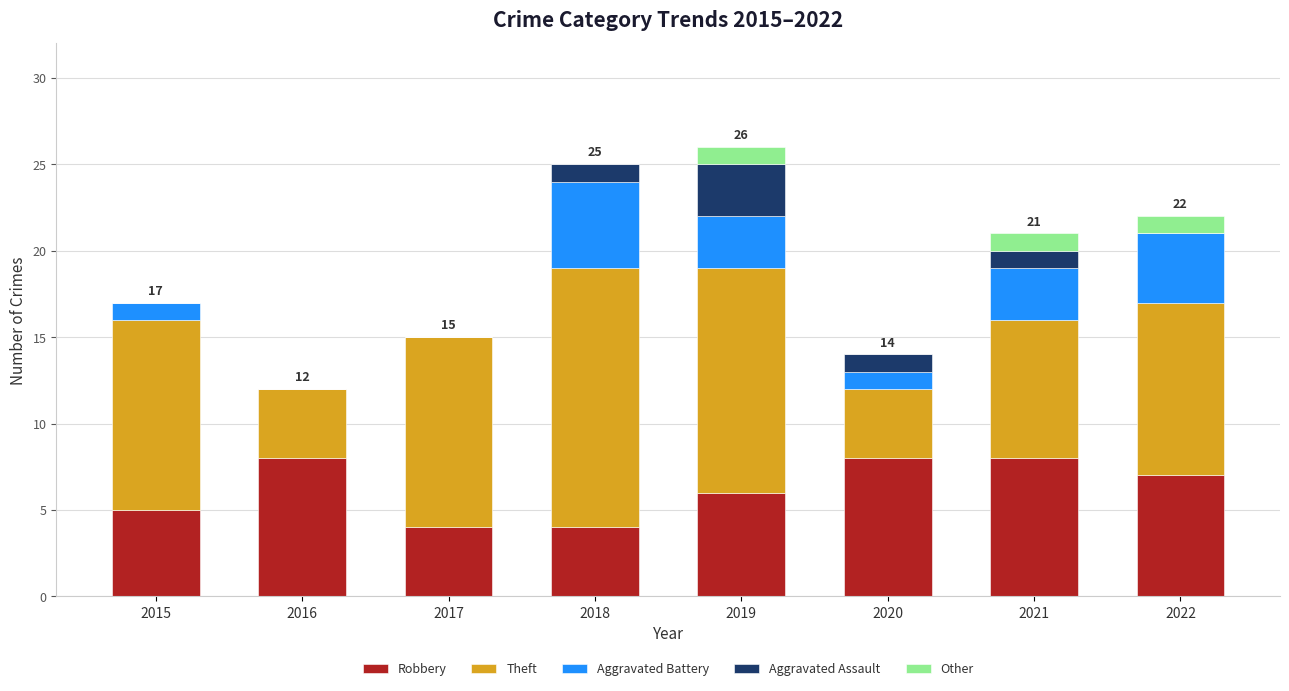

What is the total value across all series at 2015?

17